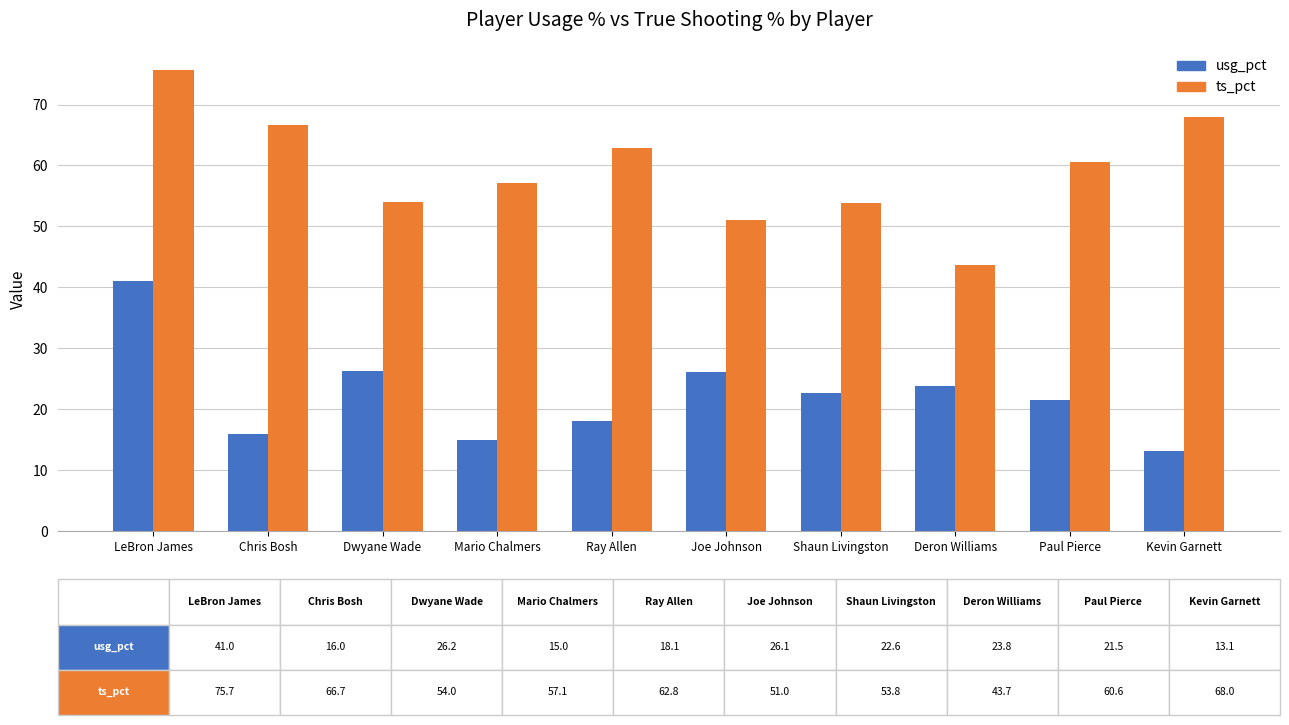

What is the value of the ts_pct bar at the 1st from the left?

75.7